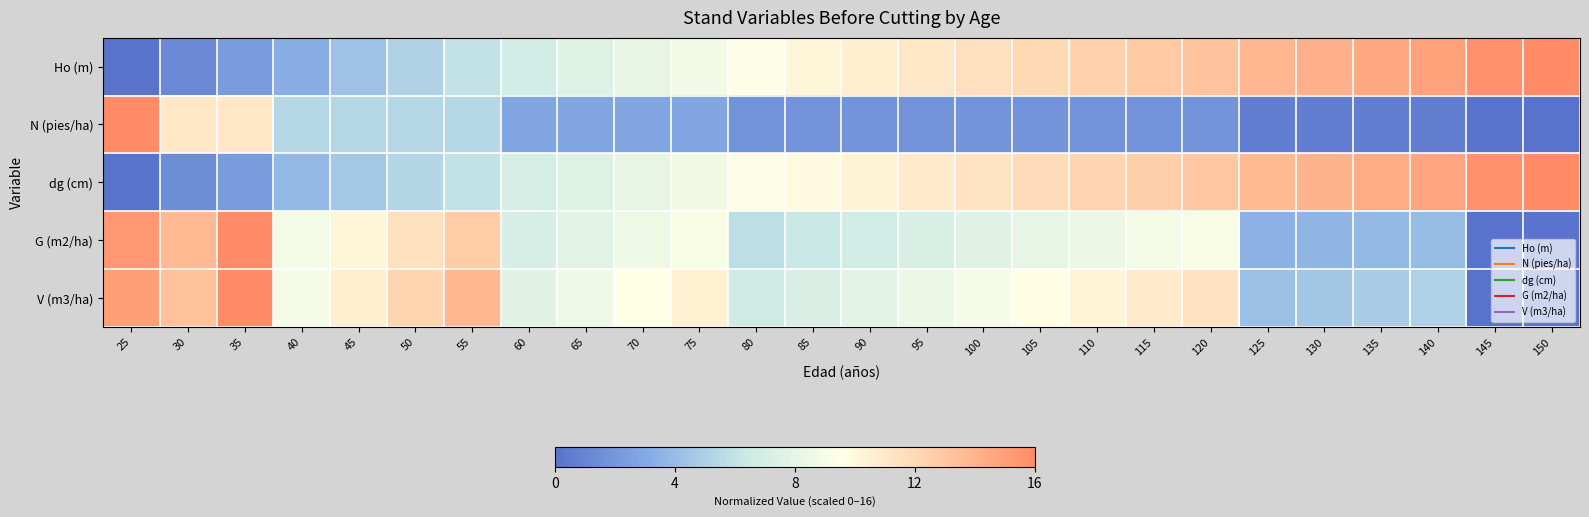

What is the spread (max minus min) of values at 60?

4.8